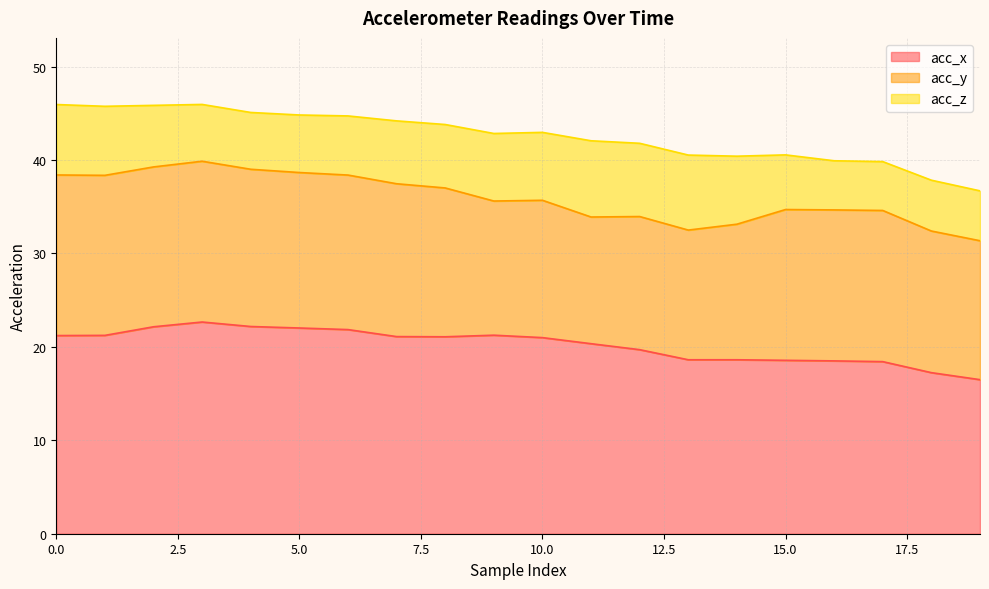

What is the difference between the highest and lowest values at 16?

13.2